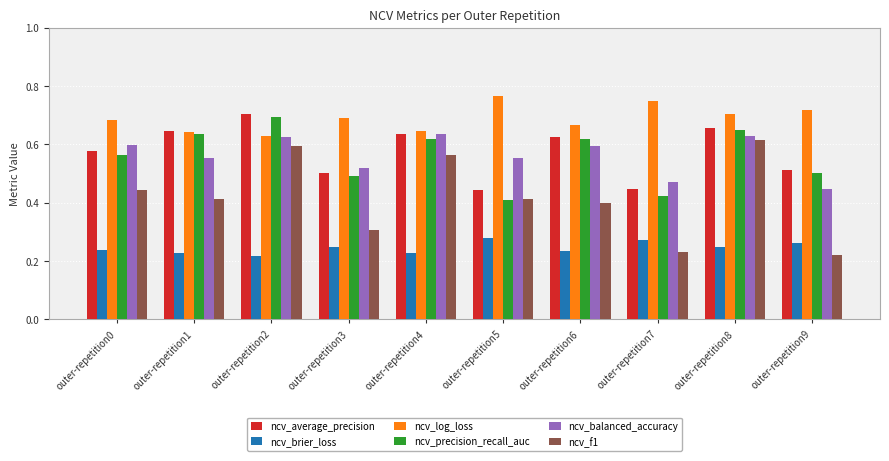

Which series changed the most between outer-repetition5 and outer-repetition9?

ncv_f1